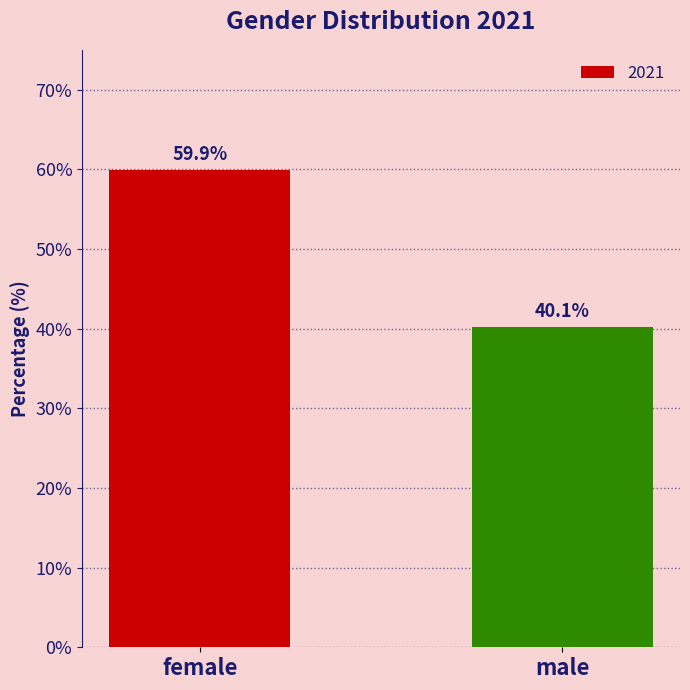

Reading right to left, transcribe all the data shown in this chart.

40.1	59.9